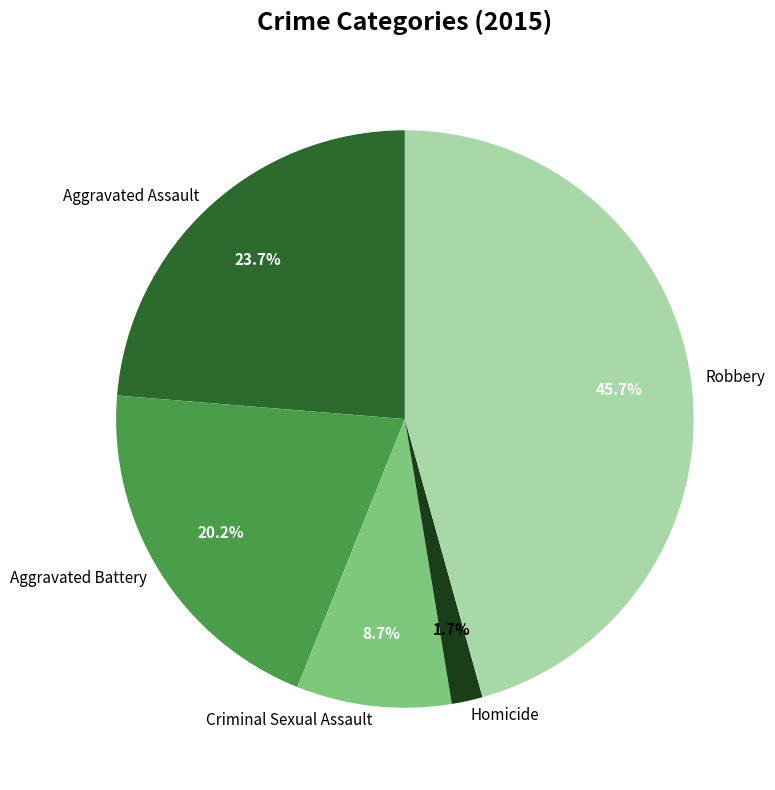

Is there any slice that represents more than half of the pie?

No